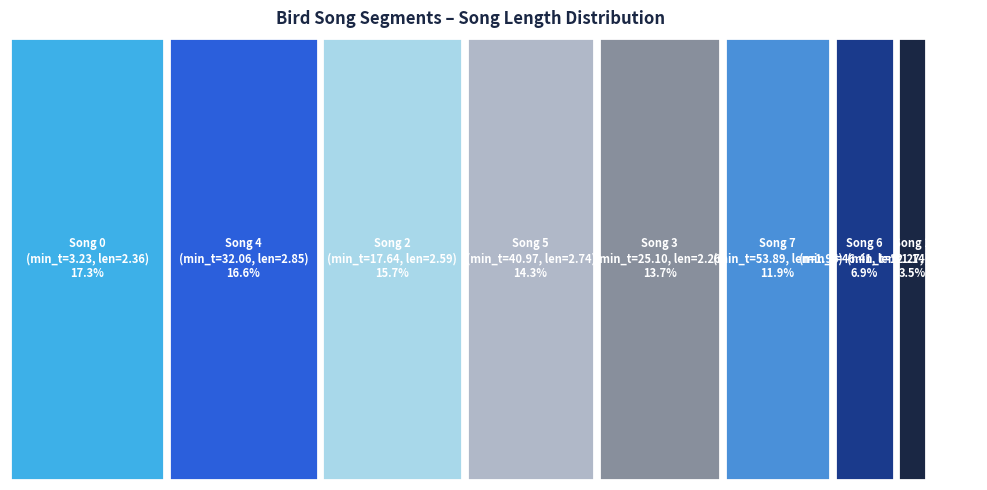

Between 1 and 6, which is larger?

6